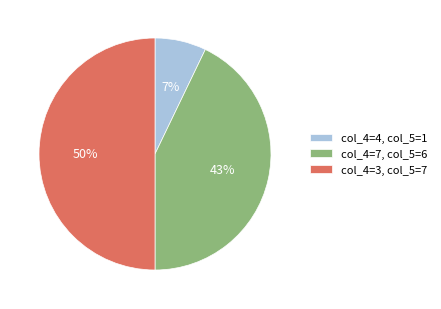

What is the smallest slice in the pie chart?

col_4=4, col_5=1